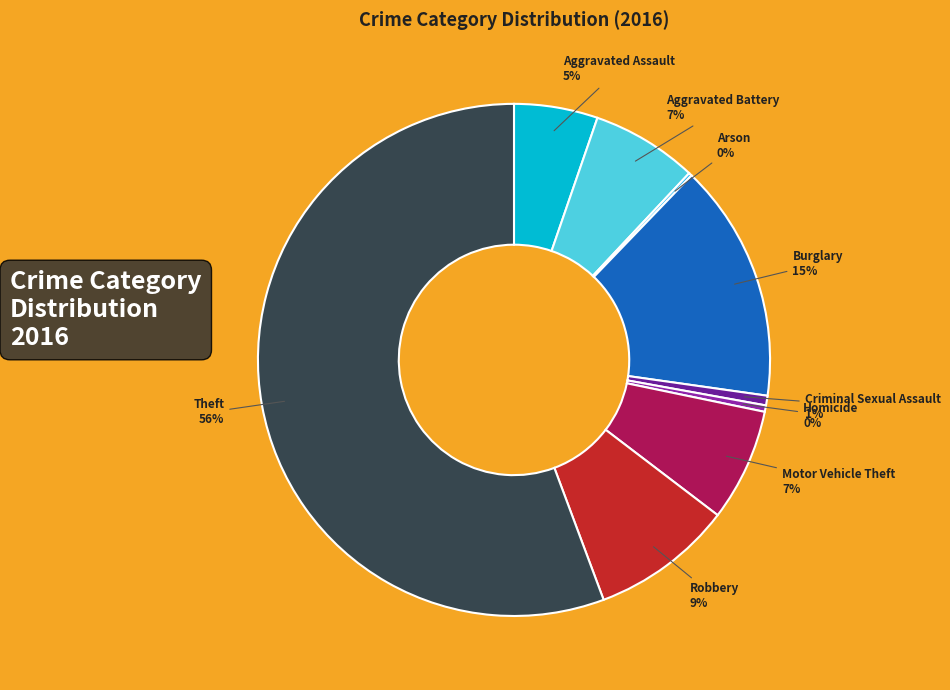

To the nearest percent, what is the average slice percentage?

11%